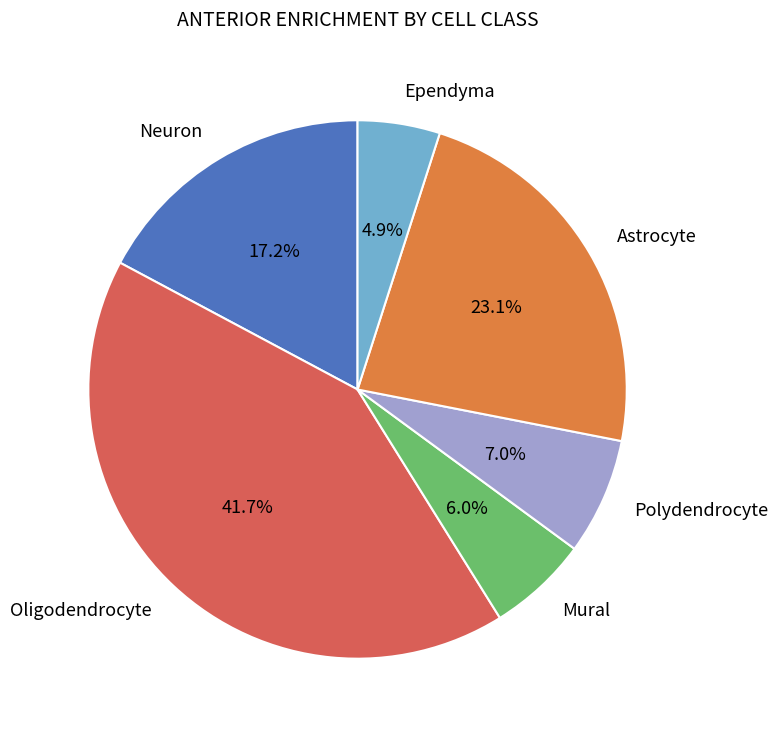

Does any single category account for the majority?

No